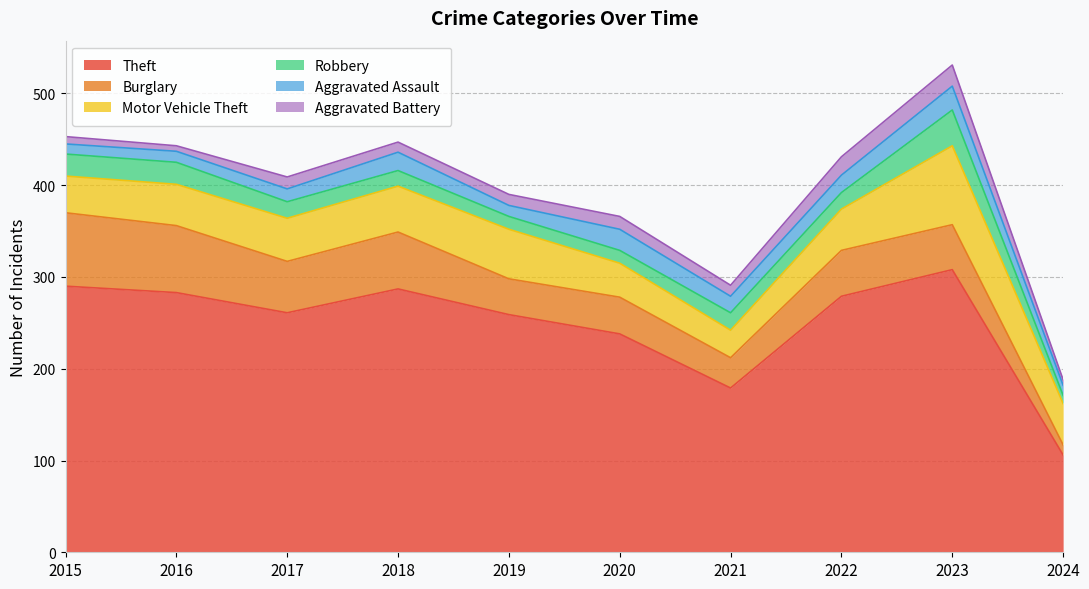

Which has a higher value, 2023 or 2021?

2023